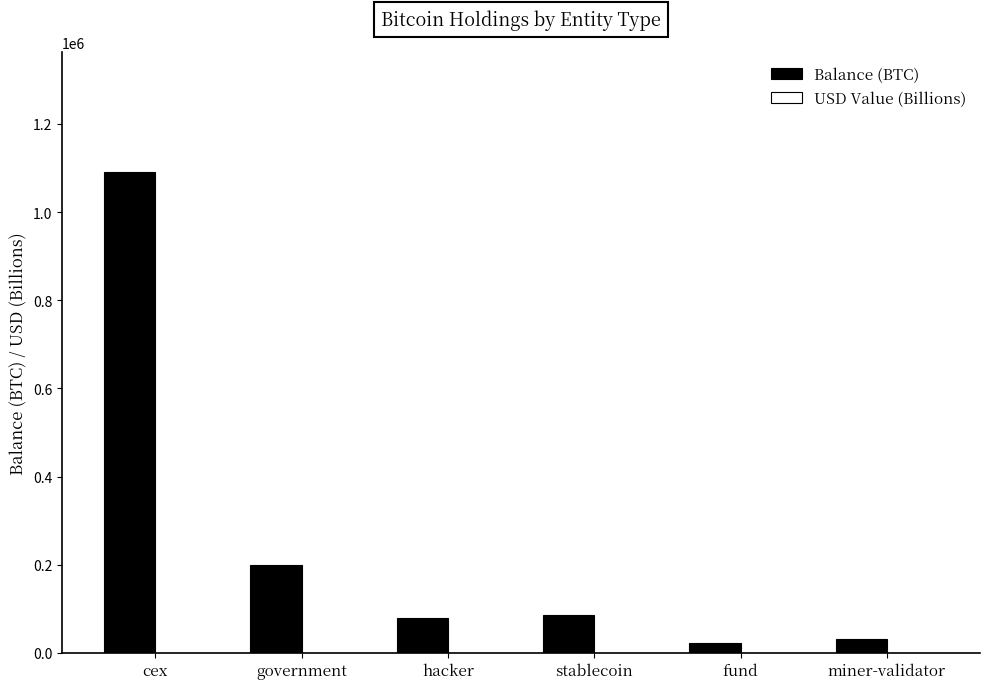

Which series has the largest total across all categories?

Balance (BTC)